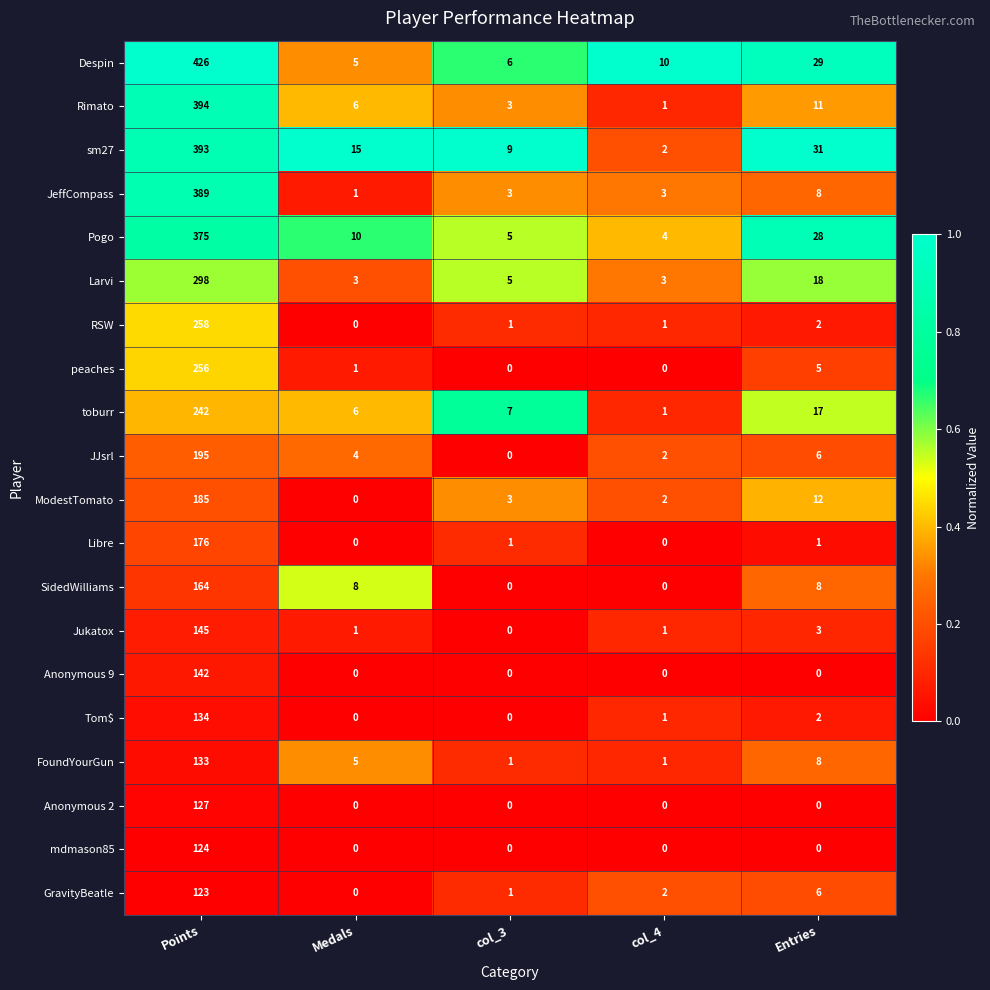

Which series has the largest range (max minus min)?

Despin